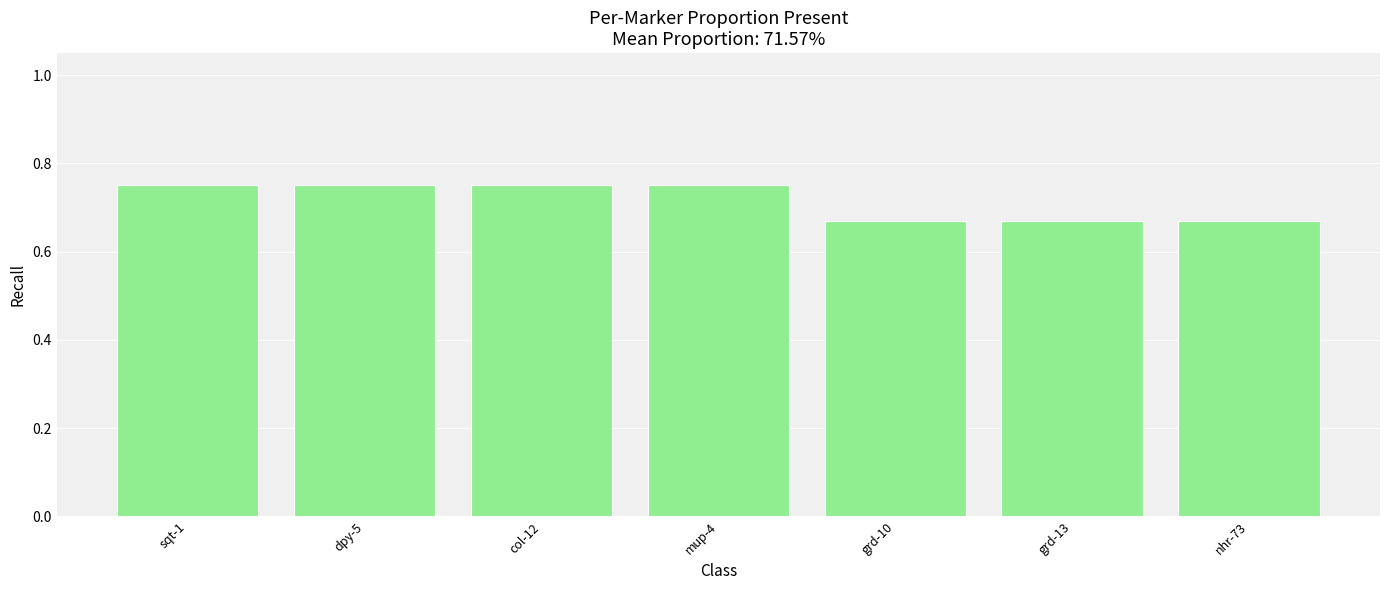

True or false: the data shows 0.2 at grd-10.

False